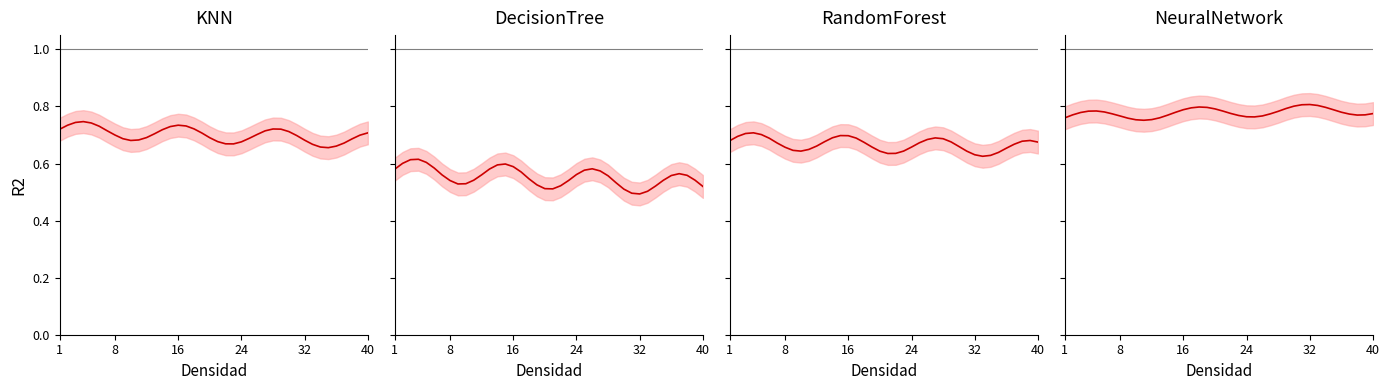

True or false: KNN has a value of 1.2 at 32.

False